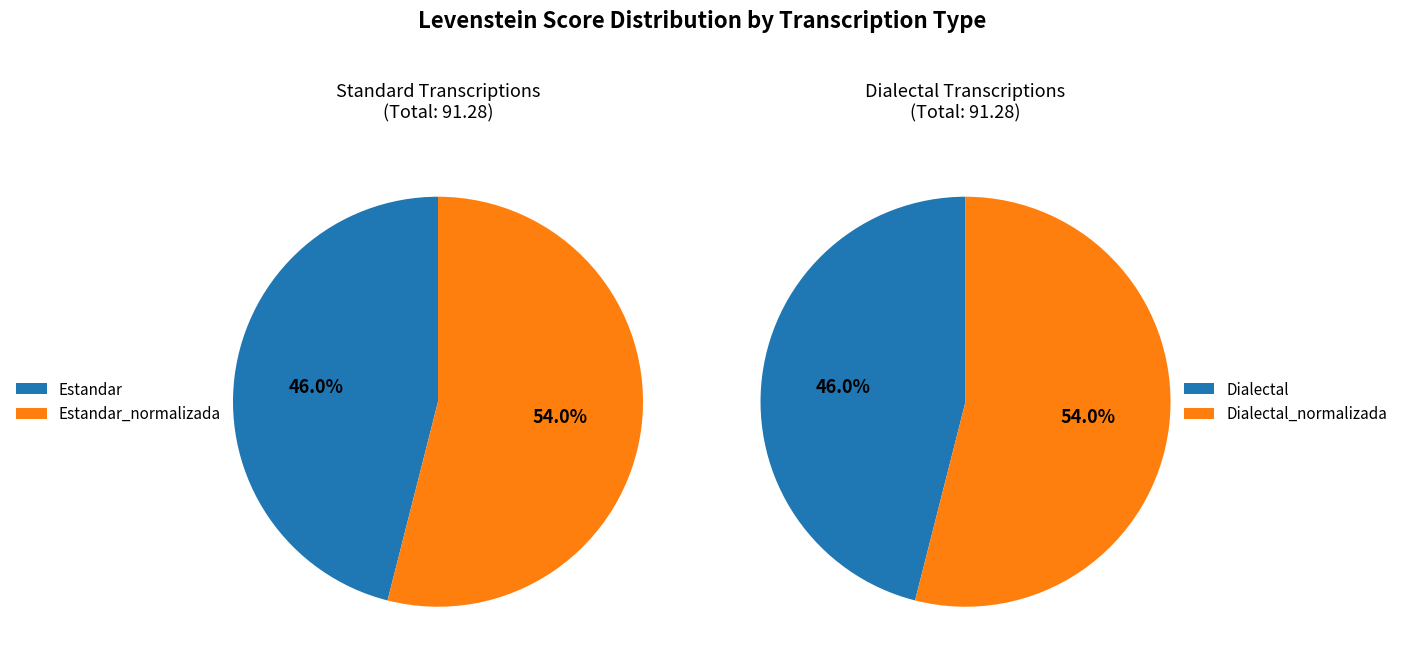

What is the largest slice in the pie chart?

Estandar_normalizada